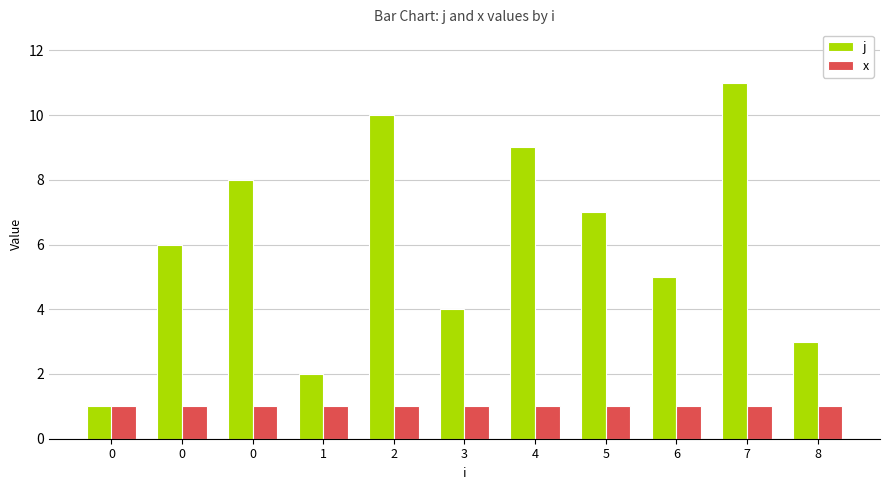

How many groups of bars are there?

11